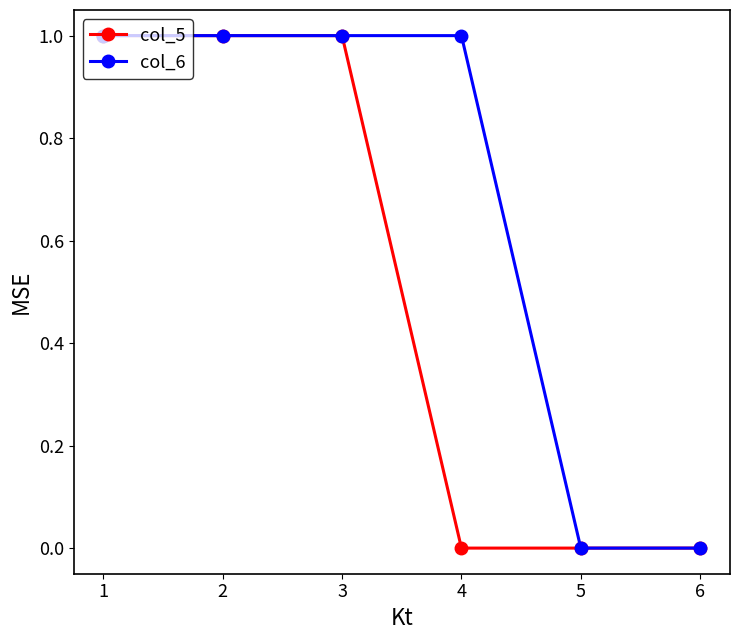

What are all the series names shown in the legend?

col_5, col_6